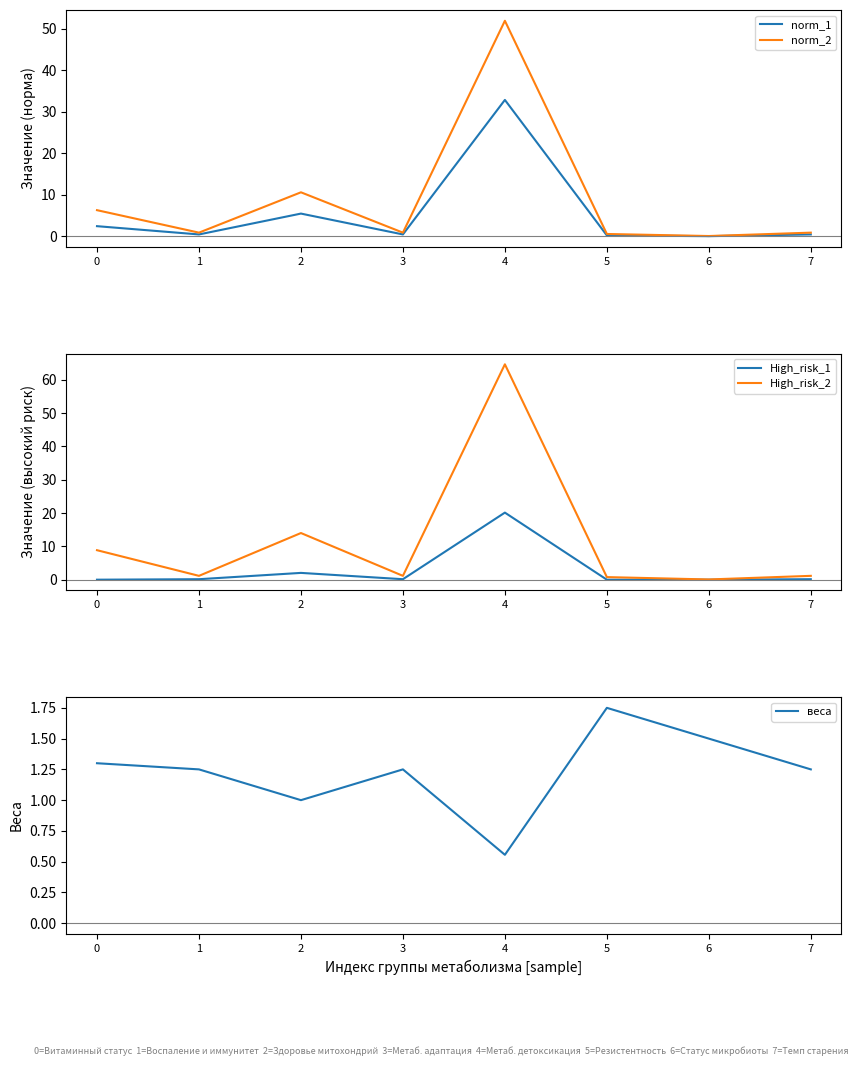

The norm_2 series shows 0.9 at 3. True or false?

True